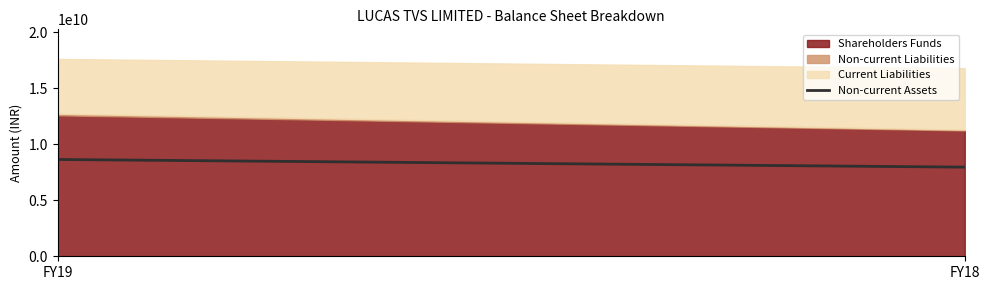

What is the value of the 2nd point from the left?

7962910000